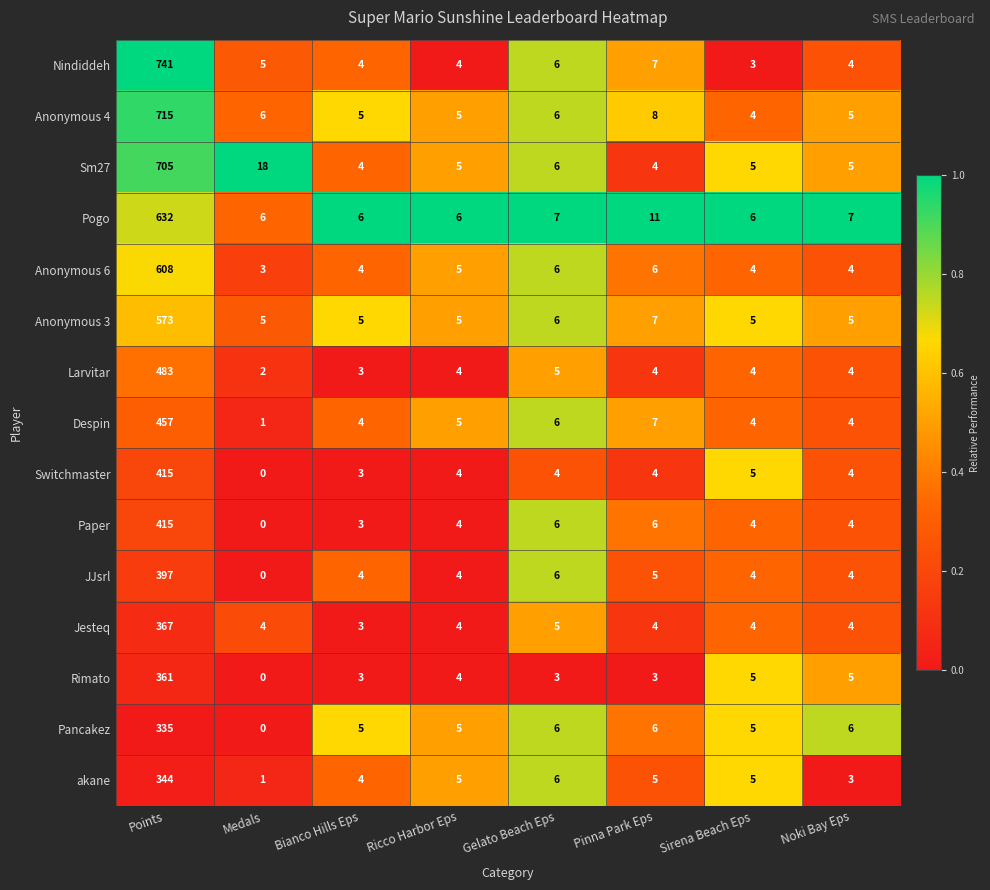

What is the maximum value shown in the chart?

741